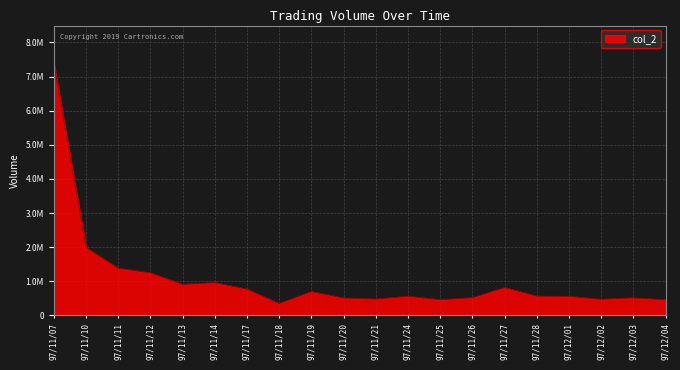

How many interior local valleys (lower than both neighbors) does the data have?

5